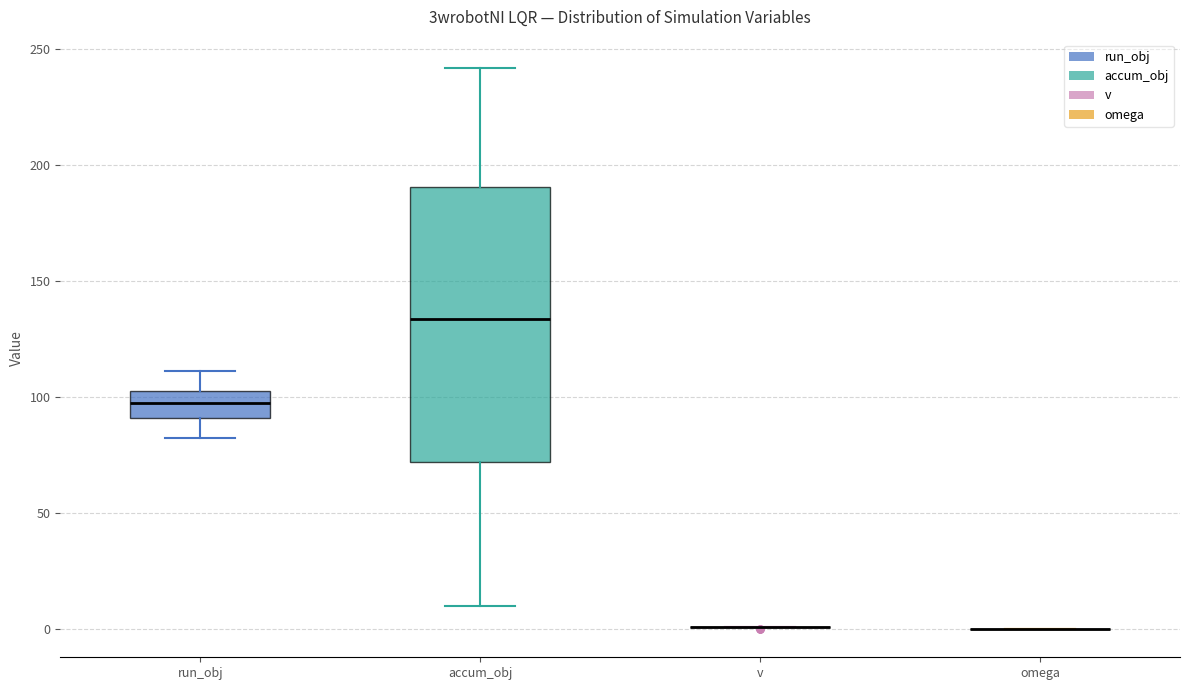

Reading left to right, transcribe this box plot: for each box, give where its median line is, the range the box spans, and where its two whiskers end, as read against the y-axis. The values are not printed on the chart, so give them approximately, as read against the axis.

run_obj: median 95, box 90 to 100, whiskers 80 to 110
accum_obj: median 135, box 70 to 190, whiskers 10 to 240
v: box collapsed to a line at 0, whiskers 0 to 0
omega: box collapsed to a line at 0, whiskers 0 to 0